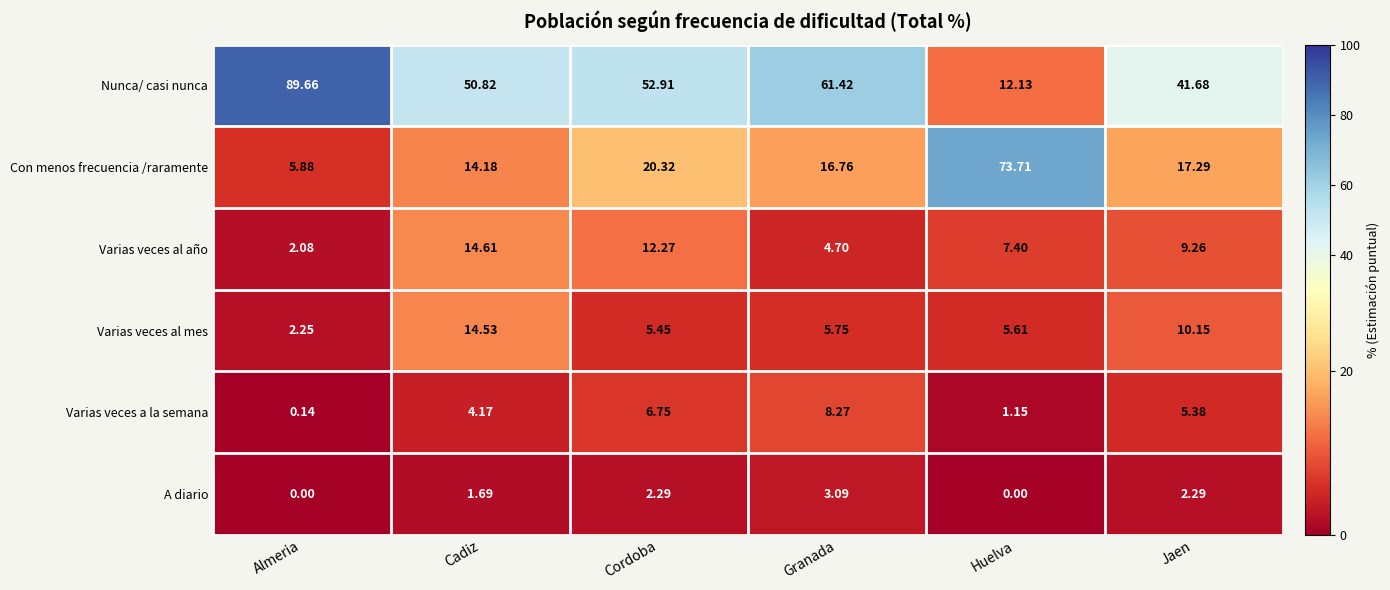

Rank the series at Jaen from highest to lowest value.

Nunca/ casi nunca, Con menos frecuencia /raramente, Varias veces al mes, Varias veces al año, Varias veces a la semana, A diario